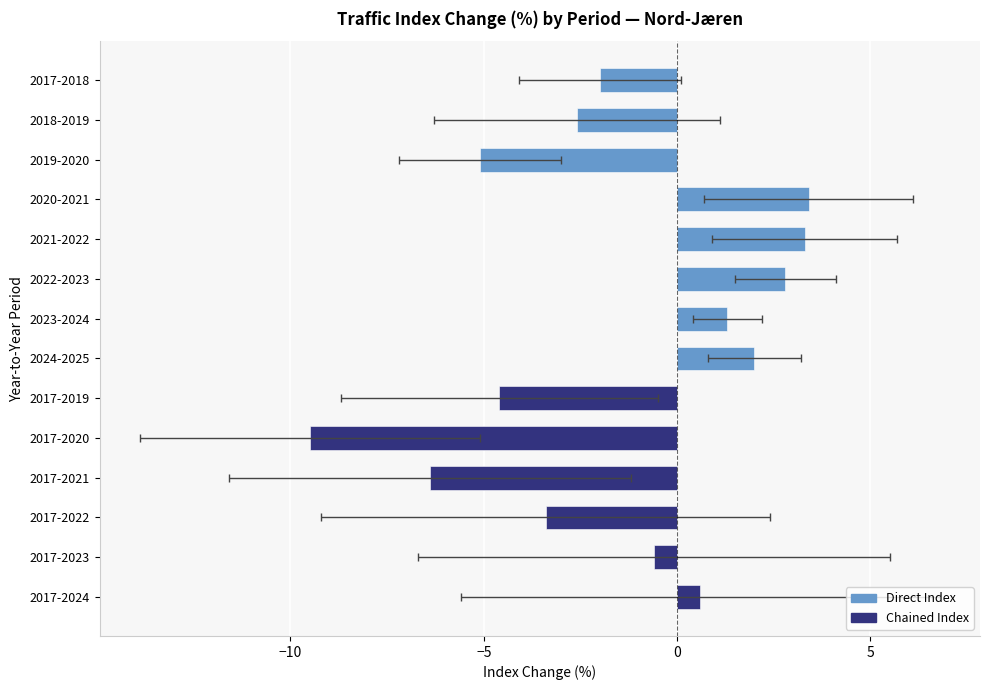

What is the greatest value displayed?

6.8